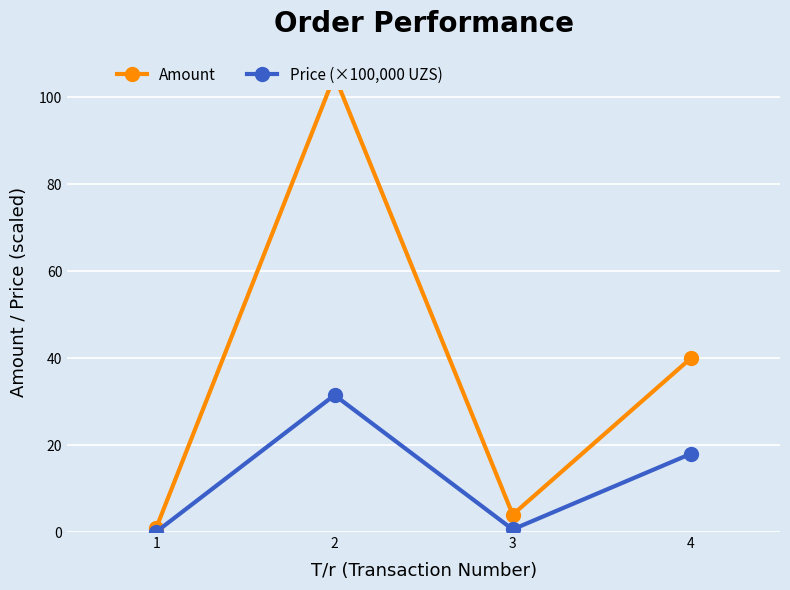

What is the greatest value displayed?

105.0